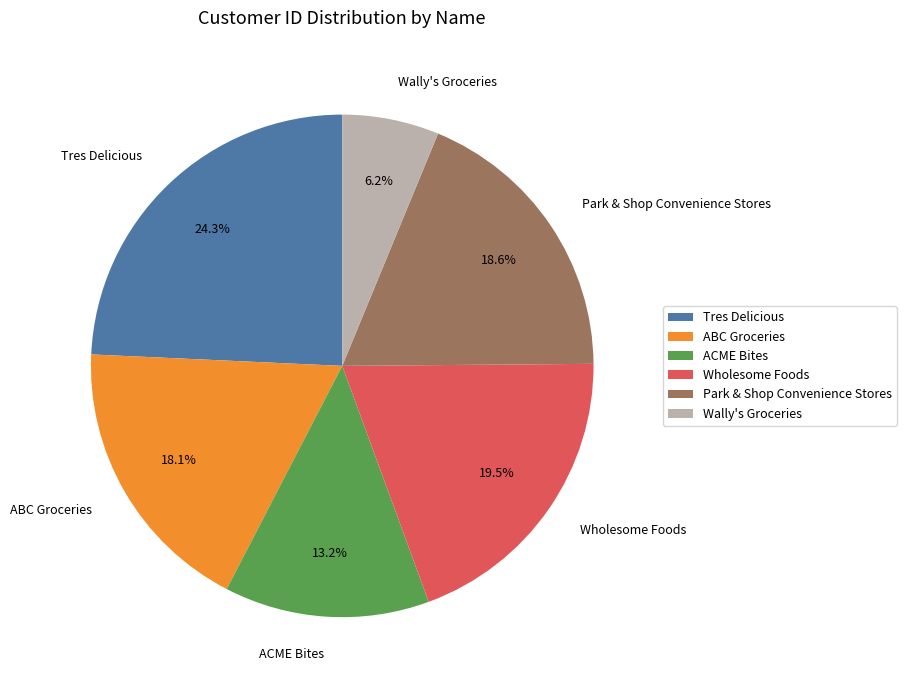

Between Wholesome Foods and ABC Groceries, which is larger?

Wholesome Foods